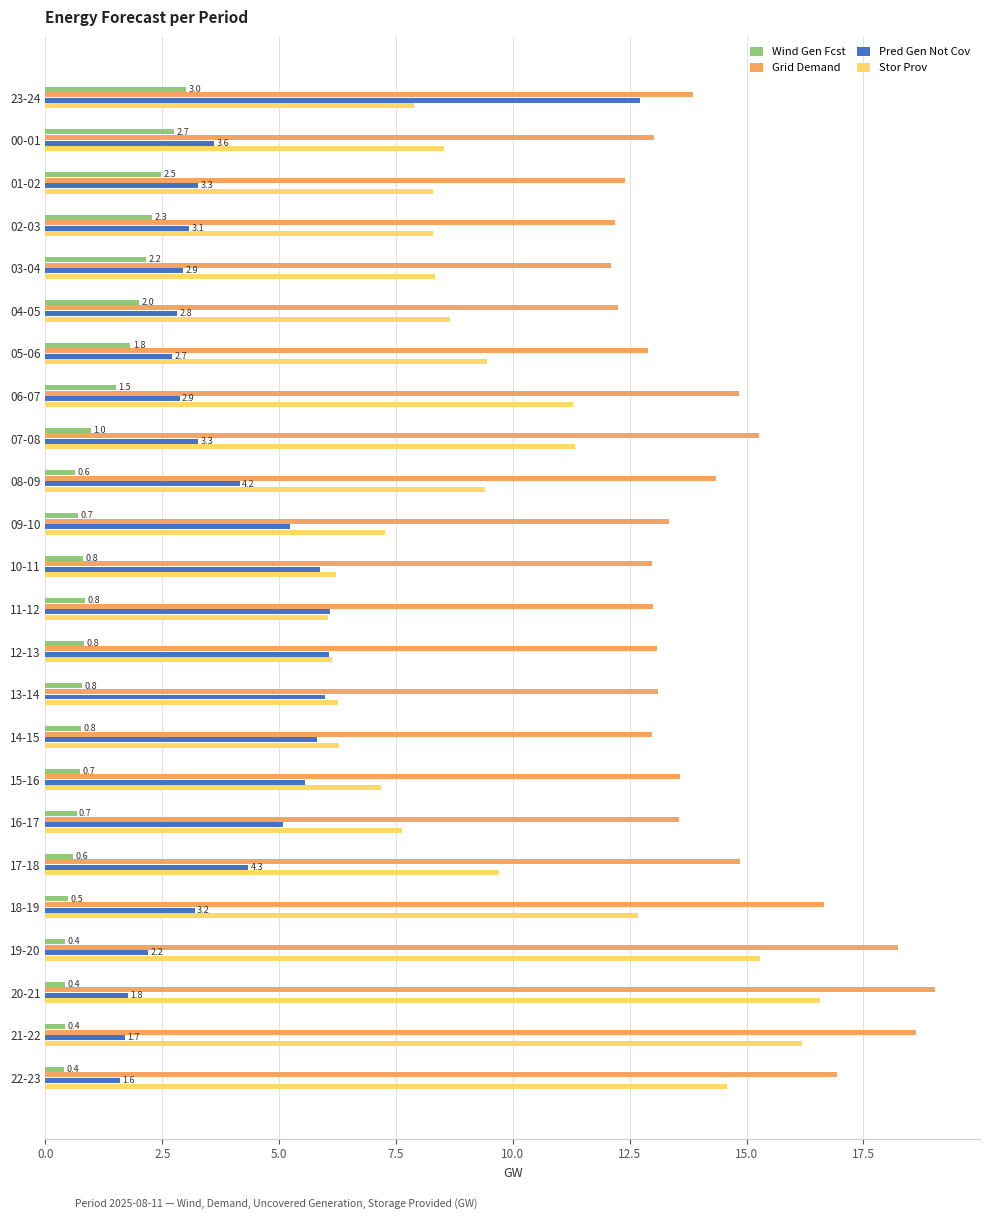

True or false: Wind Gen Fcst has a value of 5.3 at 23-24.

False